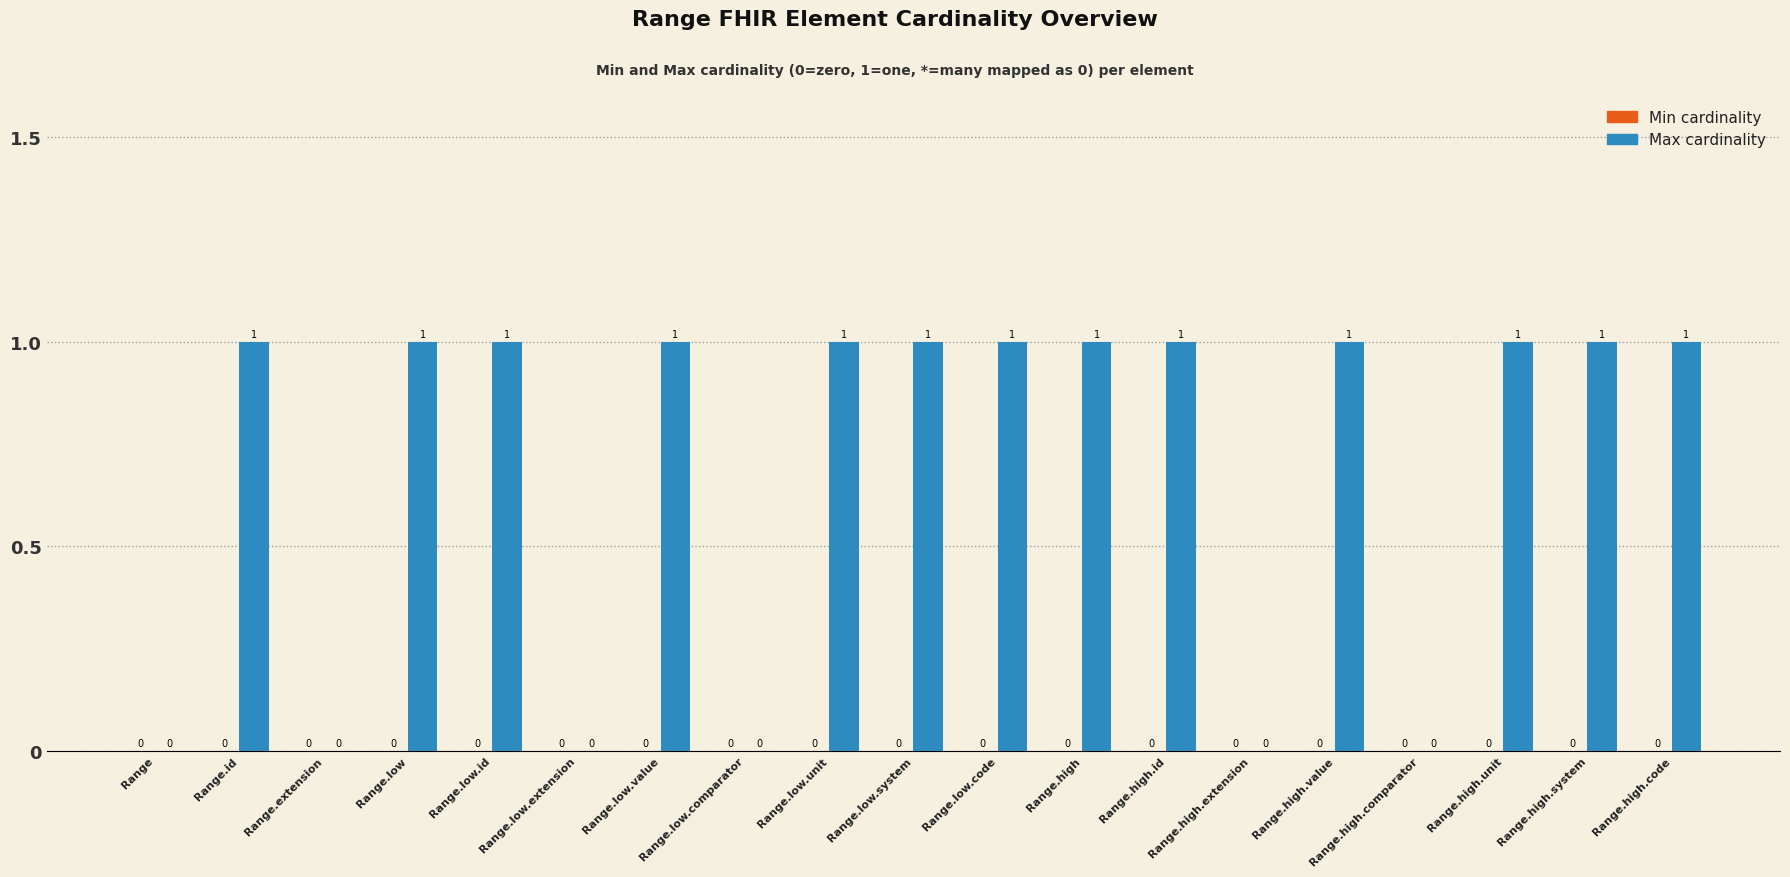

What is the sum of all values?

13